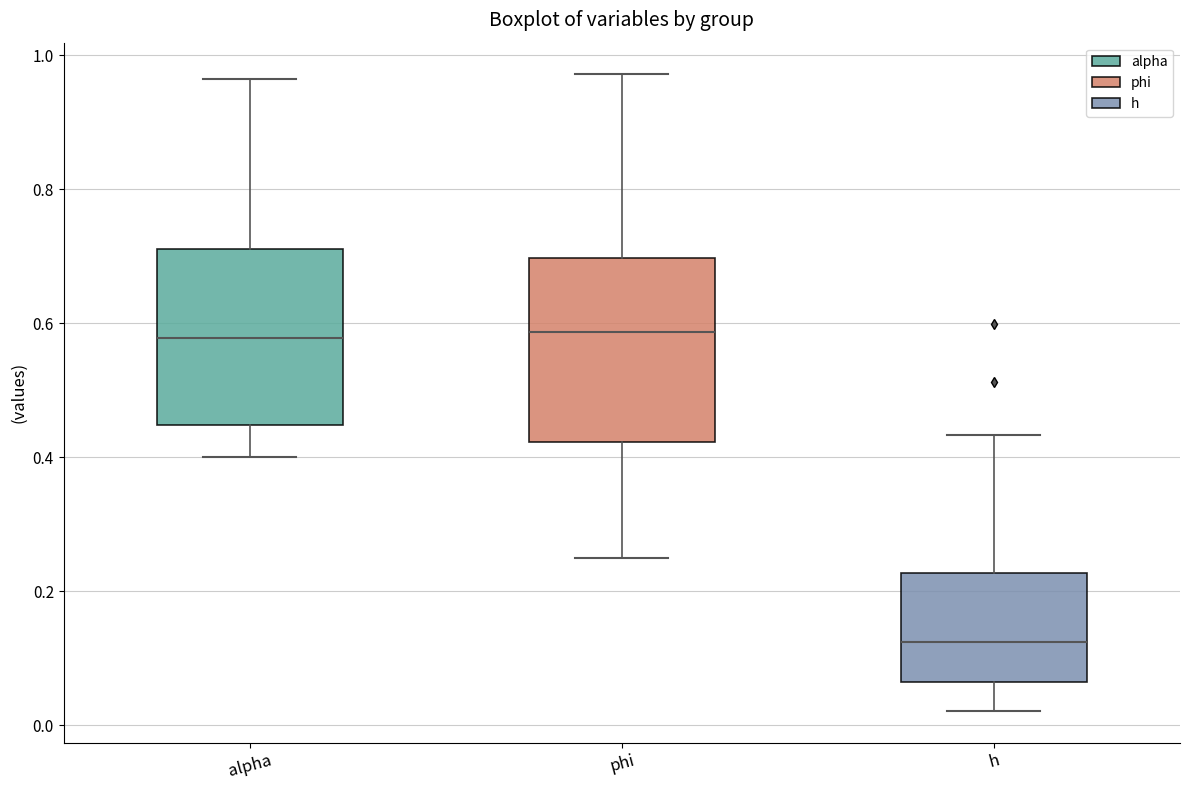

Reading left to right, read every box against the y-axis: the position of its median line, the range the box covers, and the ends of its whiskers. The values are not printed on the chart, so give them approximately, as read against the axis.

alpha: median 0.58, box 0.44 to 0.72, whiskers 0.40 to 0.96
phi: median 0.58, box 0.42 to 0.70, whiskers 0.24 to 0.98
h: median 0.12, box 0.06 to 0.22, whiskers 0.02 to 0.44